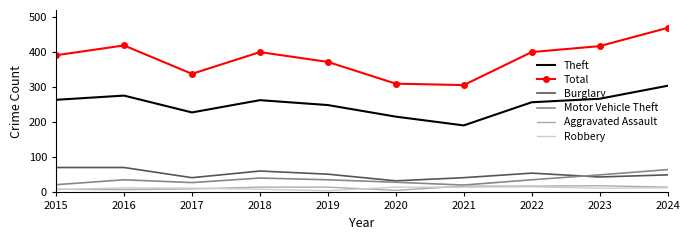

Which series has the largest total across all categories?

Total